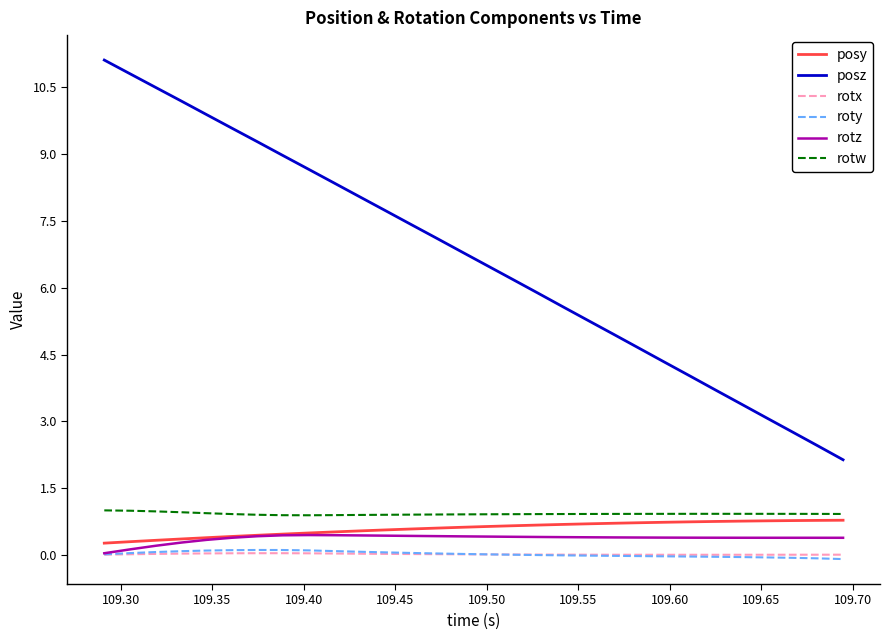

What is the greatest value displayed?

11.1